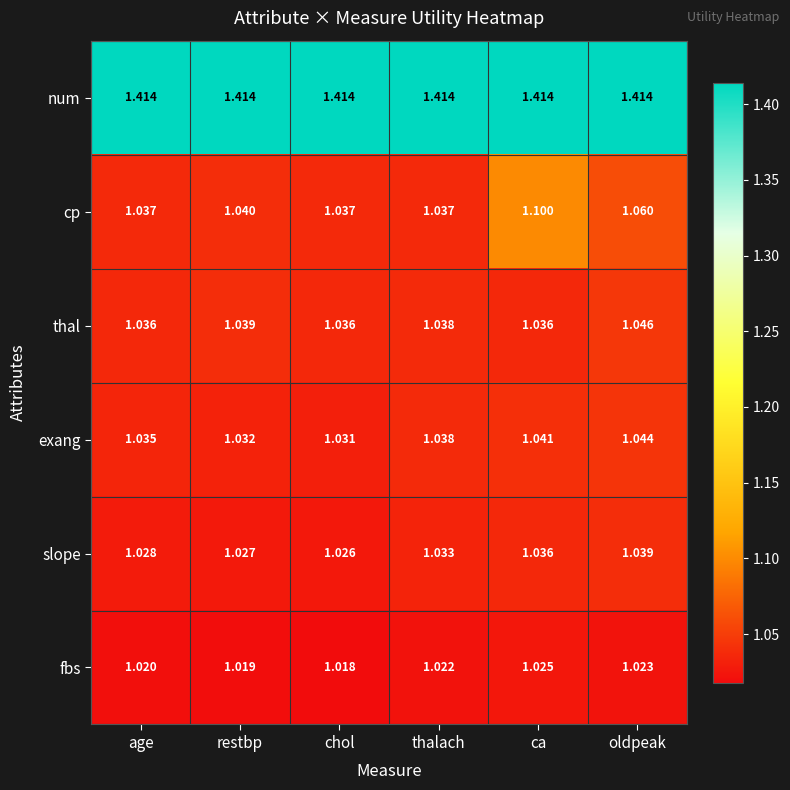

Which series has the largest total across all categories?

num